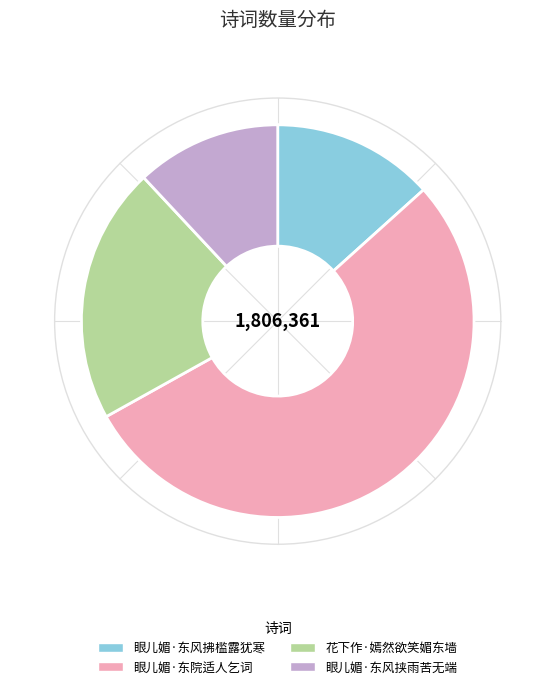

Does any single category account for the majority?

Yes